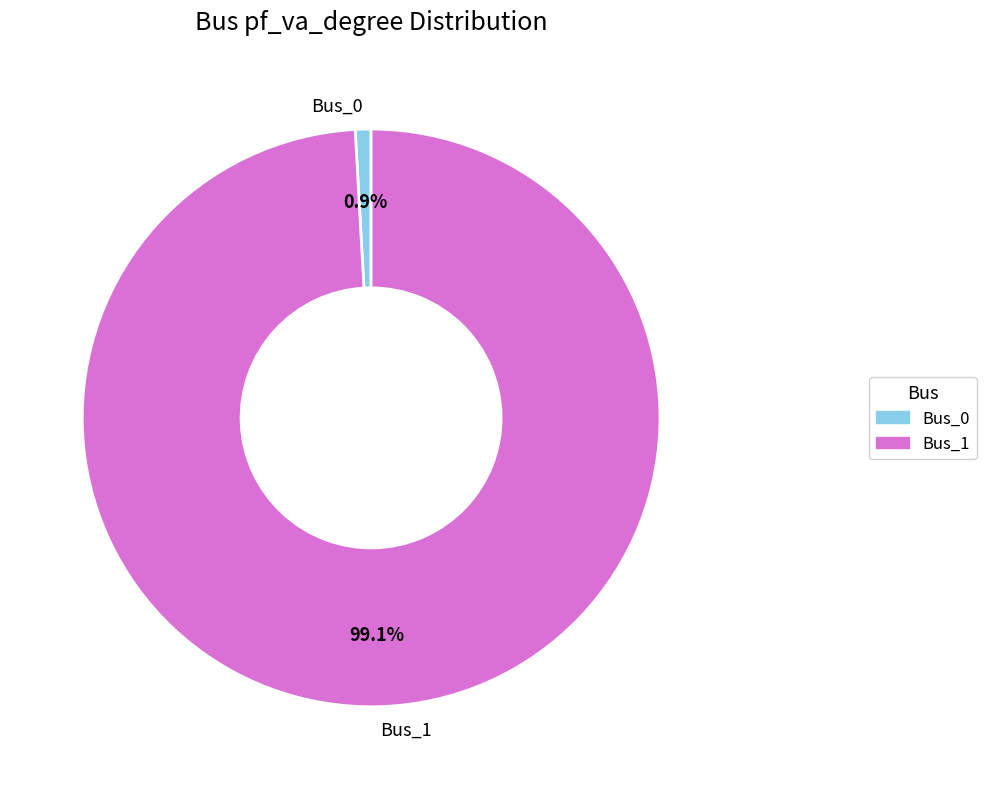

Is it true that Bus_1 is 87% of the pie?

False